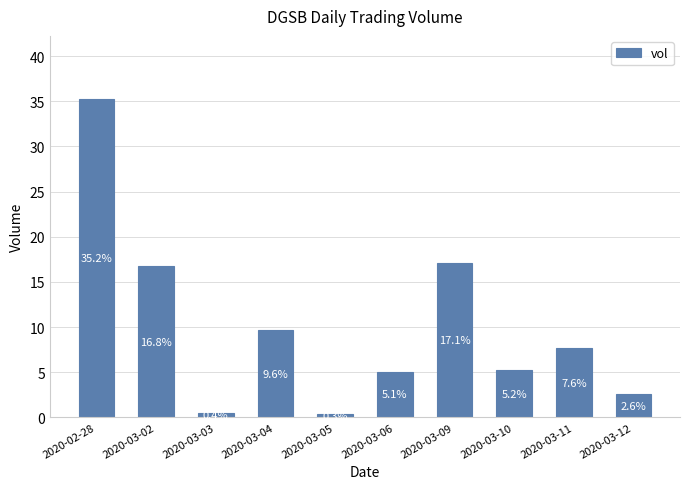

Are the bars horizontal?

No